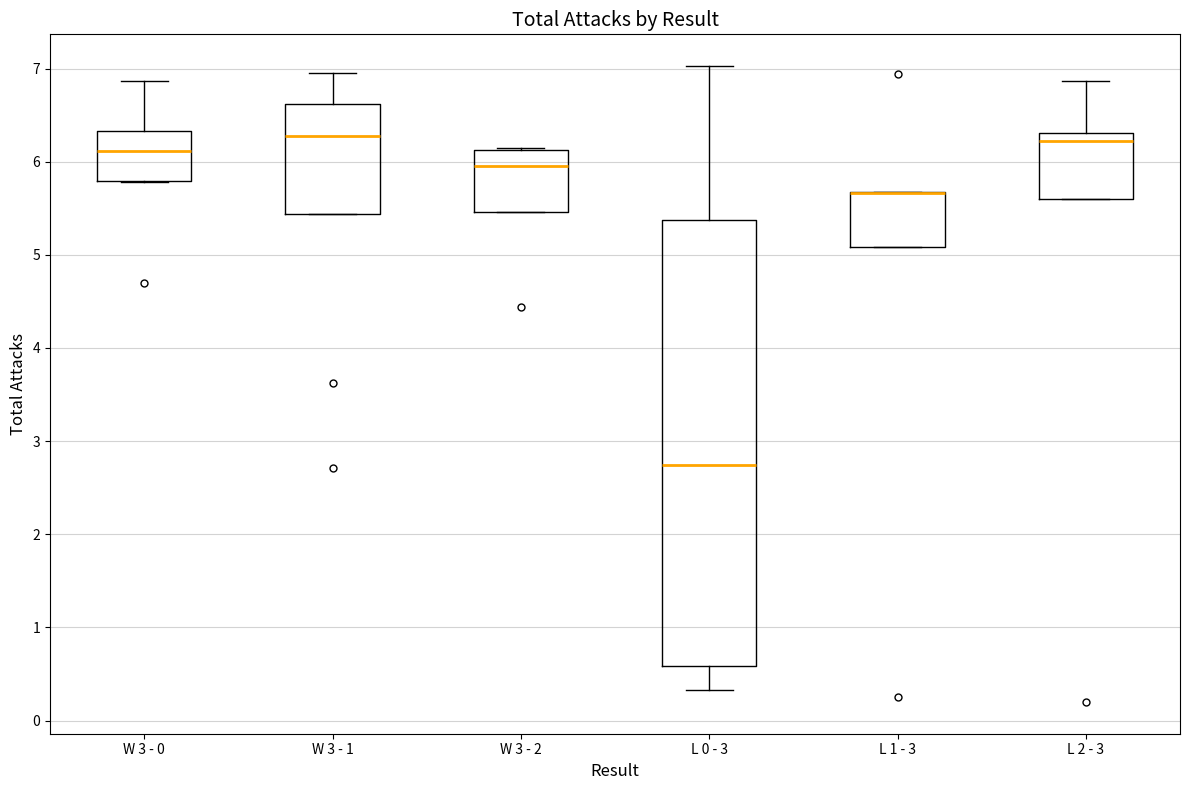

Reading left to right, read every box against the y-axis: the position of its median line, the range the box covers, and the ends of its whiskers. The values are not printed on the chart, so give them approximately, as read against the axis.

W 3 - 0: median 6.1, box 5.8 to 6.3, whiskers 5.8 to 6.9
W 3 - 1: median 6.3, box 5.4 to 6.6, whiskers 5.4 to 7.0
W 3 - 2: median 6.0, box 5.5 to 6.1, whiskers 5.5 to 6.1
L 0 - 3: median 2.7, box 0.6 to 5.4, whiskers 0.3 to 7.0
L 1 - 3: median 5.7 (drawn on the box's upper edge), box 5.1 to 5.7, whiskers 5.1 to 5.7
L 2 - 3: median 6.2, box 5.6 to 6.3, whiskers 5.6 to 6.9